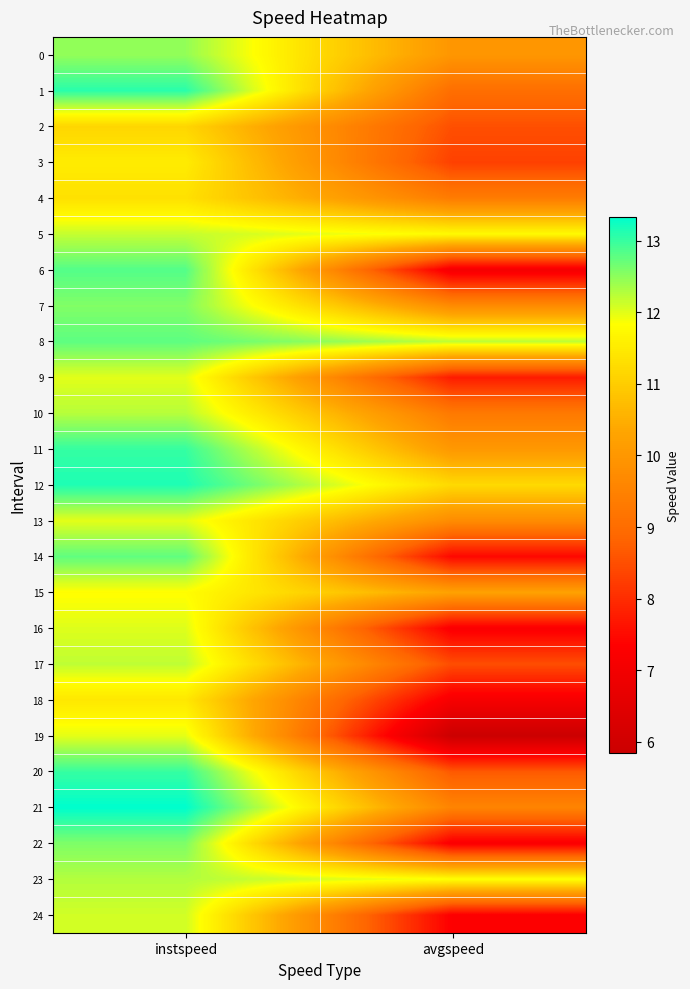

Reading left to right, list all the values displayed in this chart.

0: instspeed=12.5	avgspeed=10.0
1: instspeed=13.1	avgspeed=9.0
2: instspeed=11.1	avgspeed=8.5
3: instspeed=11.5	avgspeed=8.3
4: instspeed=11.3	avgspeed=9.4
5: instspeed=12.2	avgspeed=11.8
6: instspeed=12.8	avgspeed=7.1
7: instspeed=12.6	avgspeed=9.7
8: instspeed=12.8	avgspeed=12.2
9: instspeed=12.0	avgspeed=7.7
10: instspeed=12.3	avgspeed=9.3
11: instspeed=13.0	avgspeed=10.0
12: instspeed=13.1	avgspeed=11.2
13: instspeed=12.0	avgspeed=9.7
14: instspeed=12.8	avgspeed=7.4
15: instspeed=11.8	avgspeed=10.2
16: instspeed=12.0	avgspeed=7.2
17: instspeed=12.2	avgspeed=8.5
18: instspeed=11.4	avgspeed=7.1
19: instspeed=12.0	avgspeed=5.8
20: instspeed=13.0	avgspeed=8.6
21: instspeed=13.3	avgspeed=9.6
22: instspeed=12.6	avgspeed=7.2
23: instspeed=12.3	avgspeed=11.8
24: instspeed=12.1	avgspeed=7.3